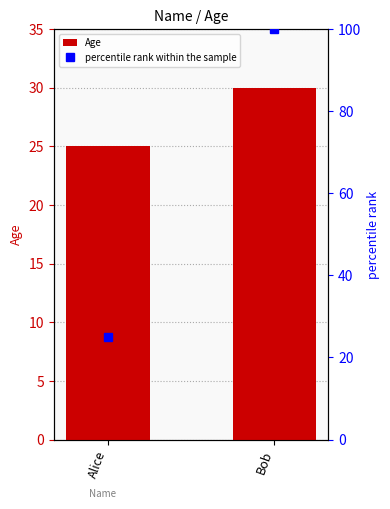

The Age series shows 7 at Bob. True or false?

False